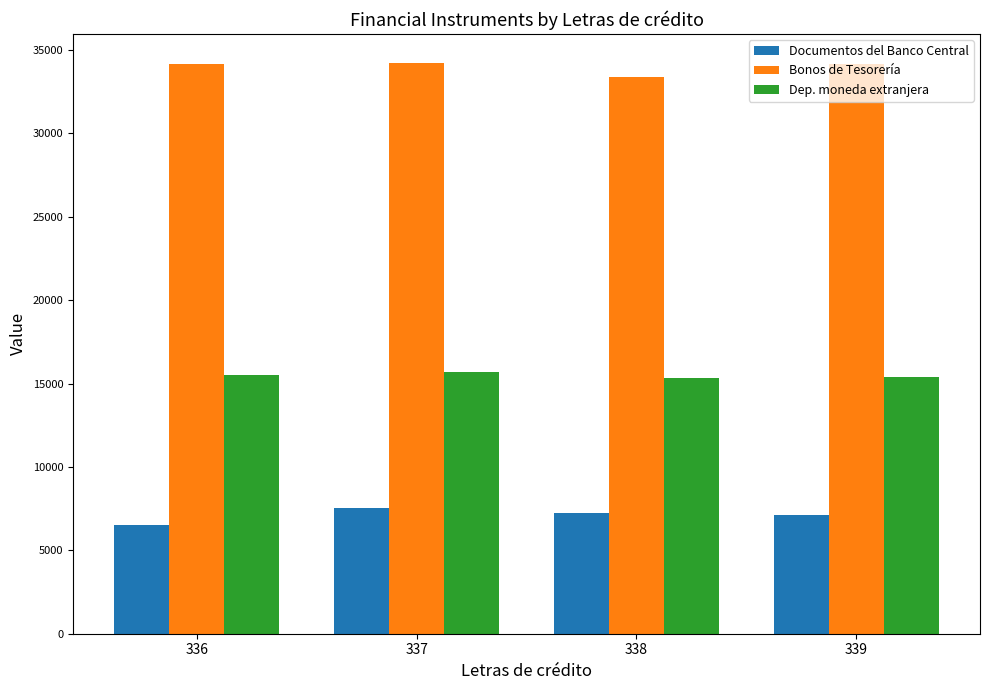

What is the minimum value for Dep. moneda extranjera?

15311